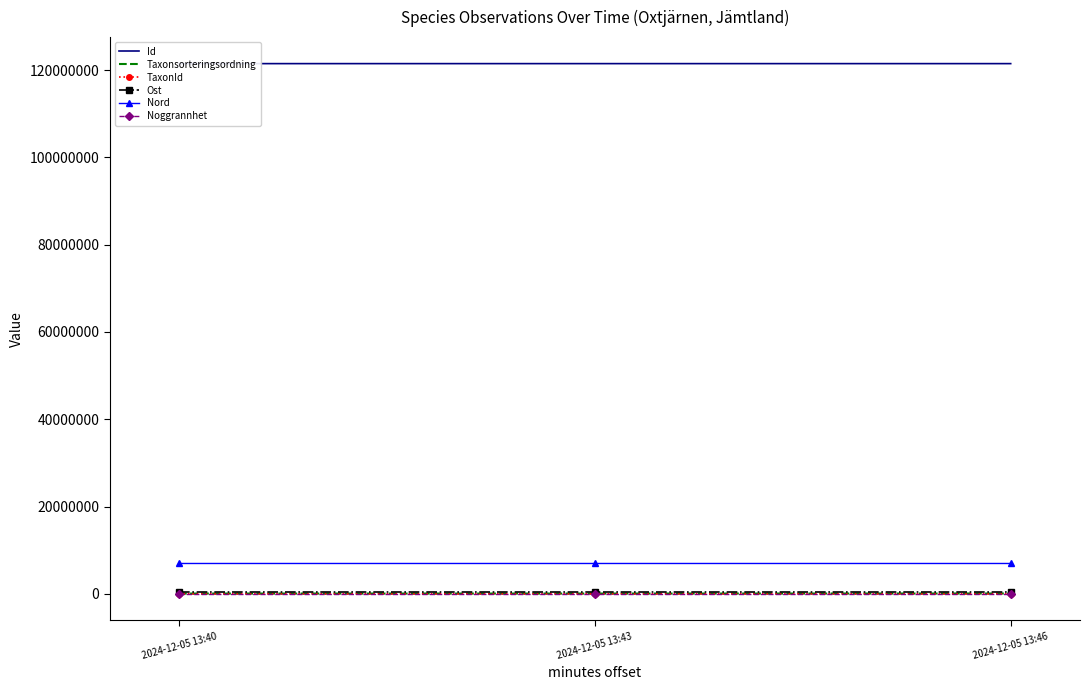

What is the value of the Nord point at the 2nd from the left?

6967934